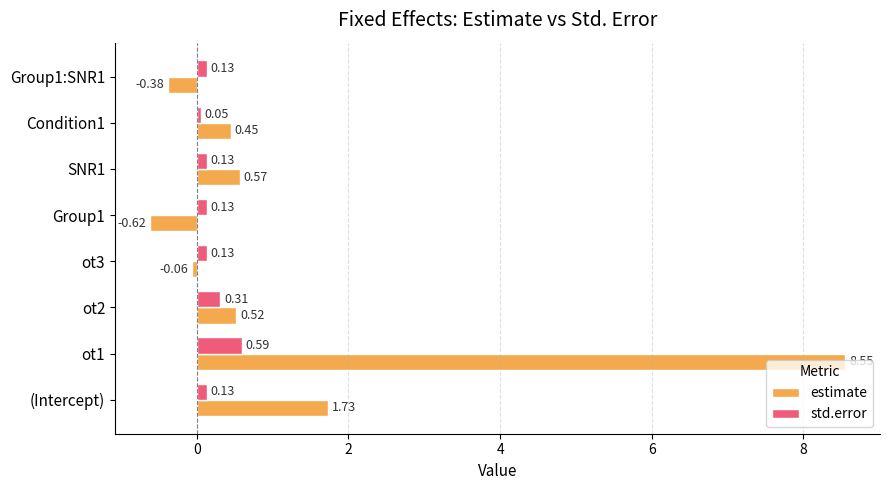

Rank the series by their average value, from lowest to highest.

std.error, estimate